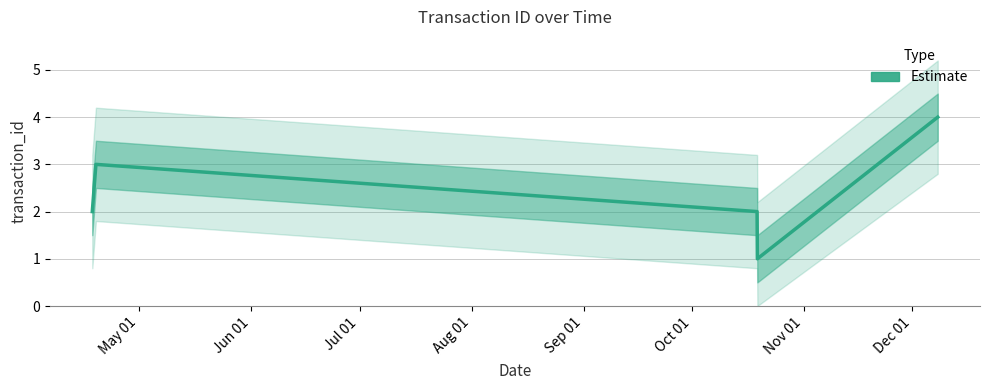

What is the difference between the second highest and second lowest values?

1